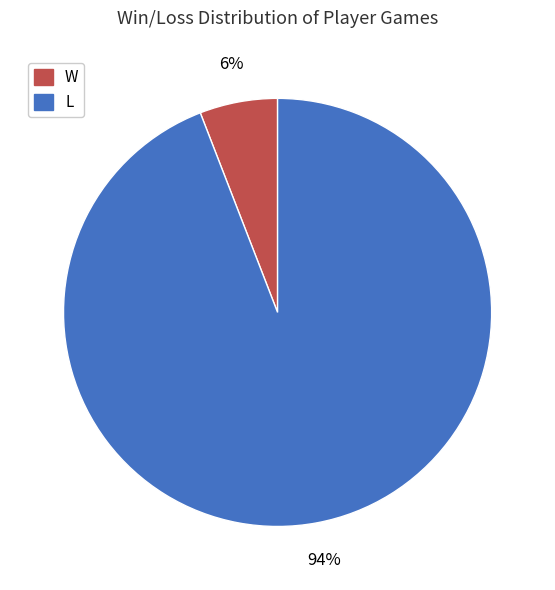

Which has a higher value, L or W?

L